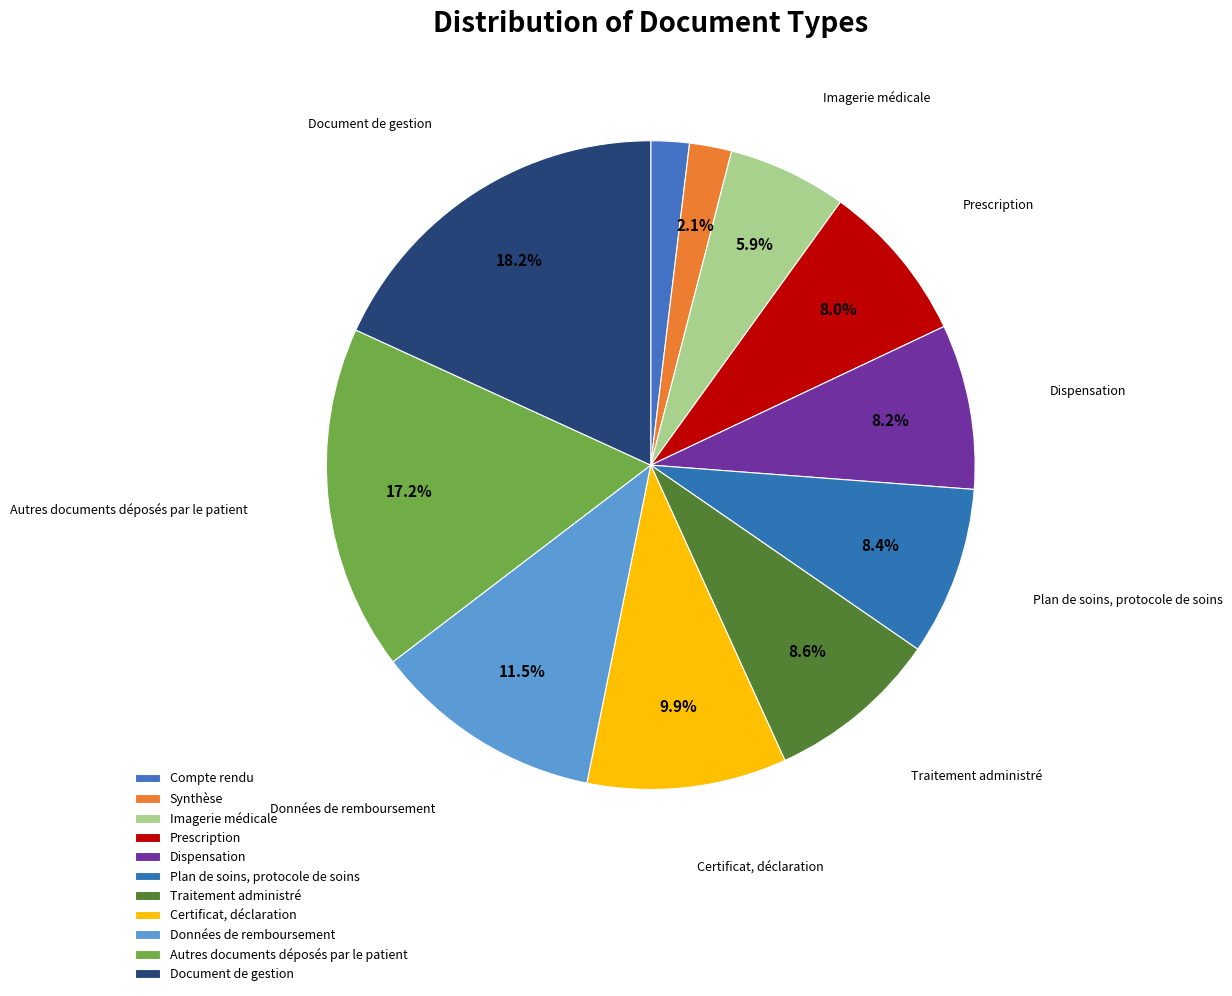

How many segments does this pie chart have?

11